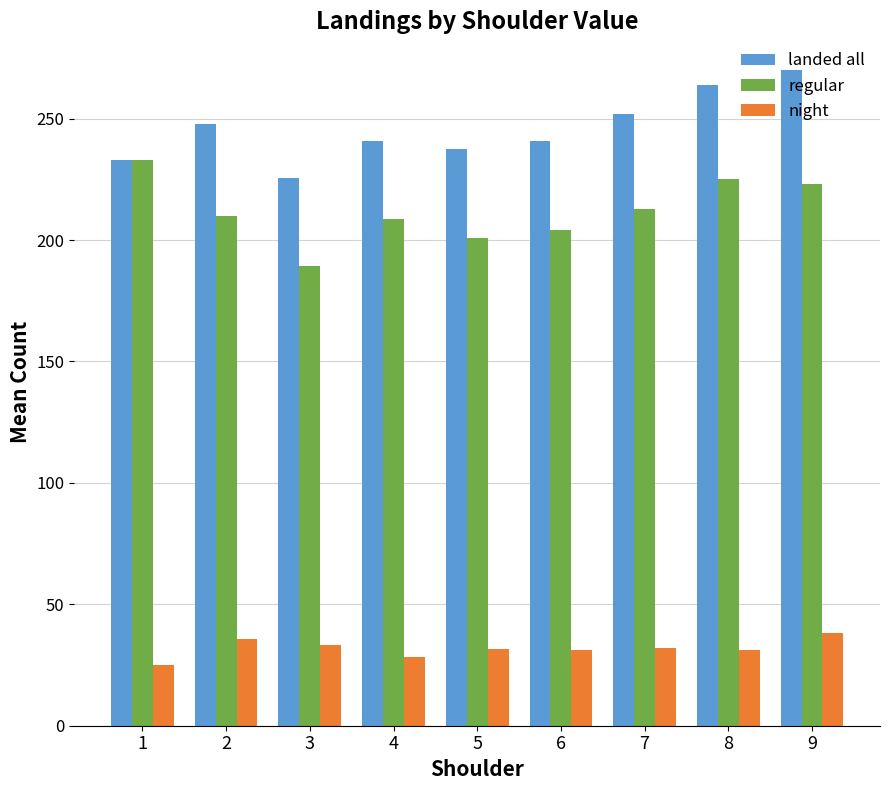

How many values in the landed all series are below 241?

3